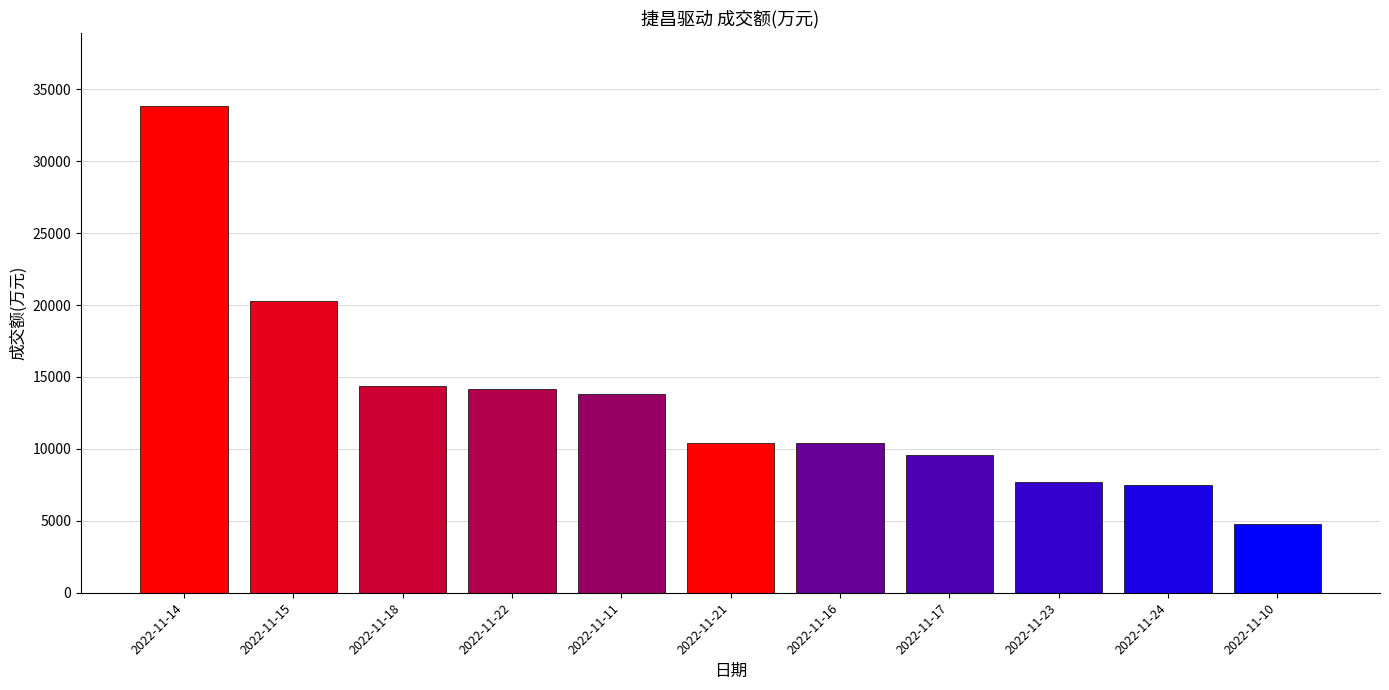

Which has a higher value, 2022-11-16 or 2022-11-18?

2022-11-18